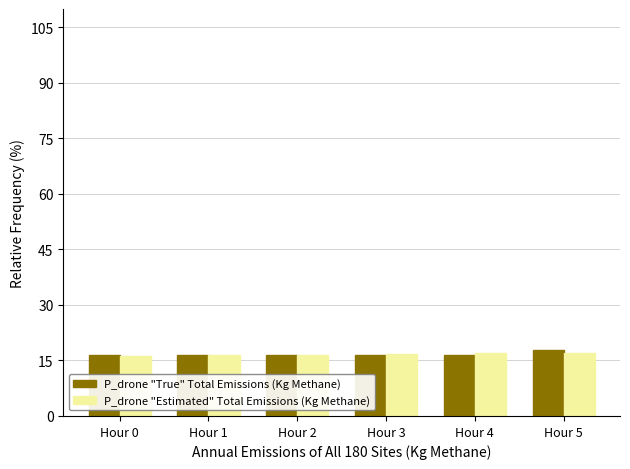

What is the maximum value for P_drone "Estimated" Total Emissions (Kg Methane)?

17.1